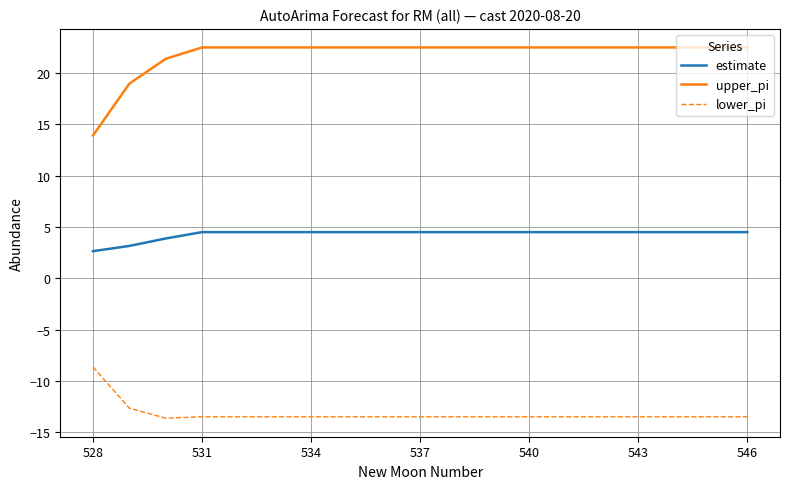

Which series has the largest total across all categories?

upper_pi